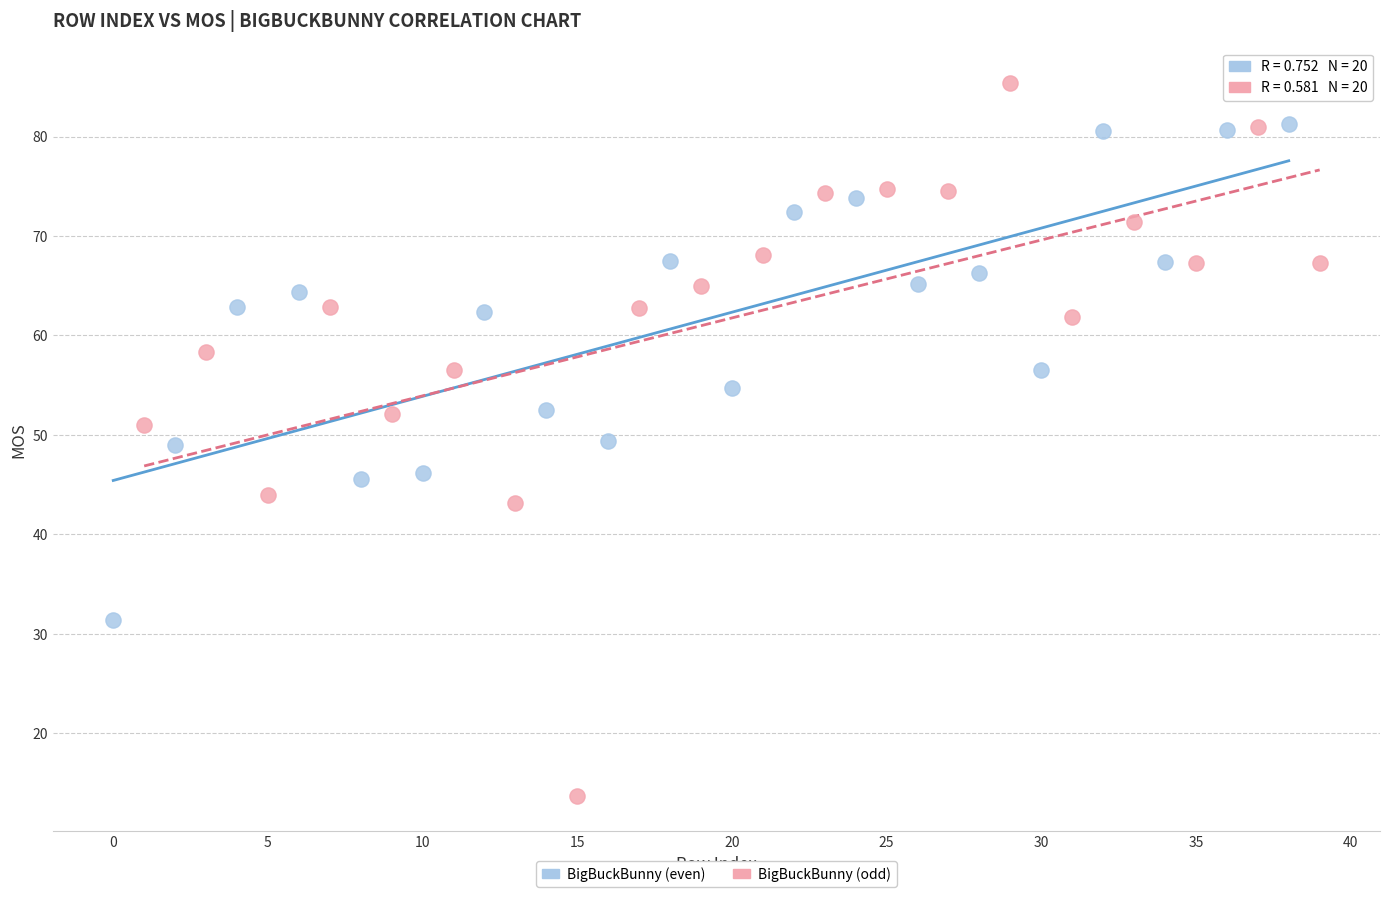

Which series has the widest spread of Y values?

BigBuckBunny (odd)